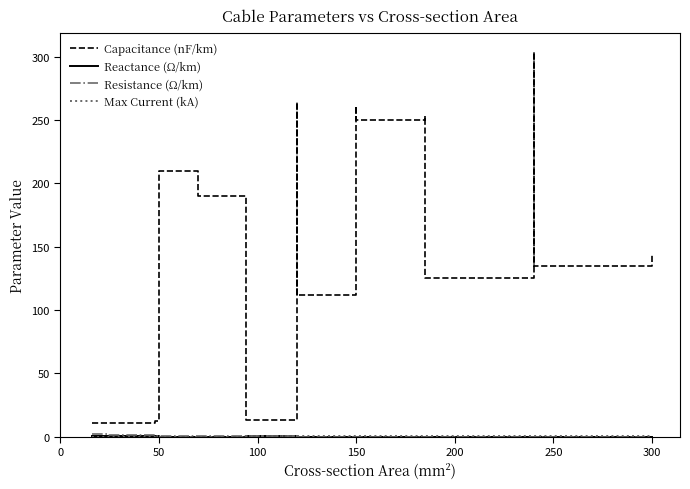

What is the maximum value shown in the chart?

304.0